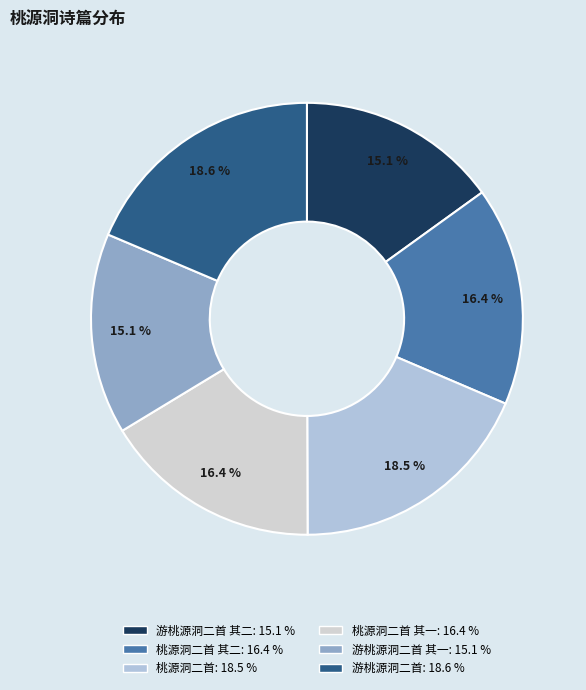

To the nearest percent, what is the difference between the largest and smallest slice percentages?

4%